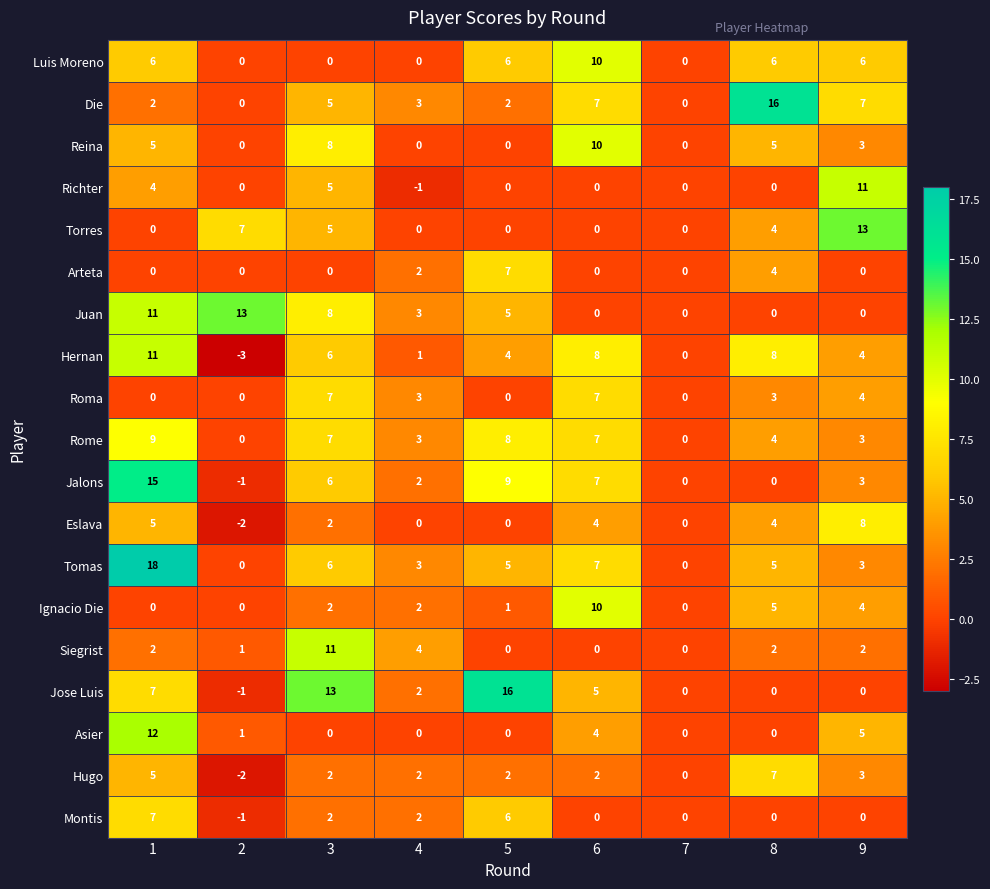

What is the minimum value shown in the chart?

-3